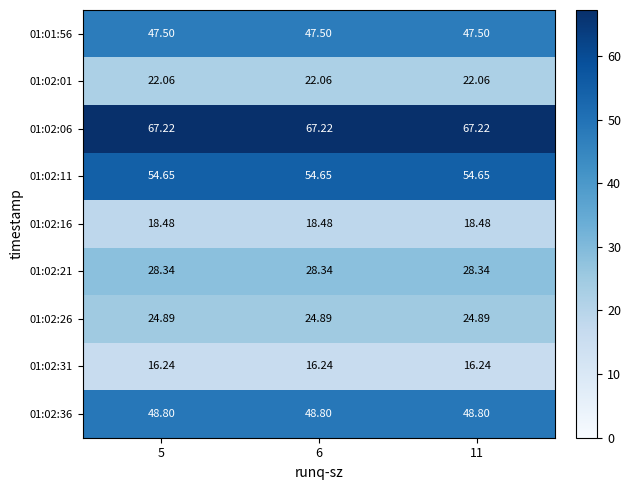

Is the value of 01:02:01 at 5 greater than the value of 01:02:06 at 6?

No